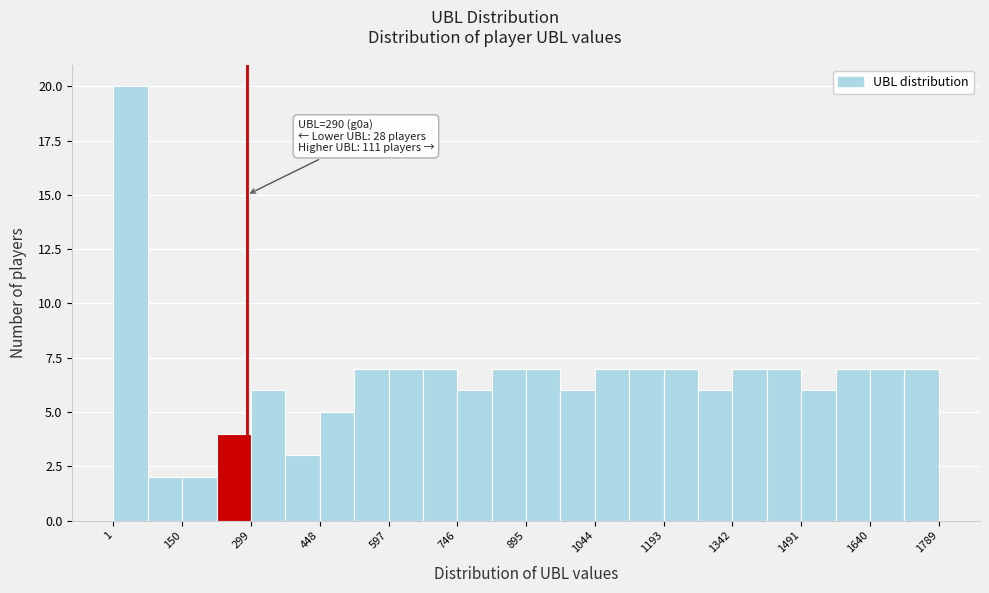

Read against the x-axis, roughly where is the centre of the tallest bar?

40